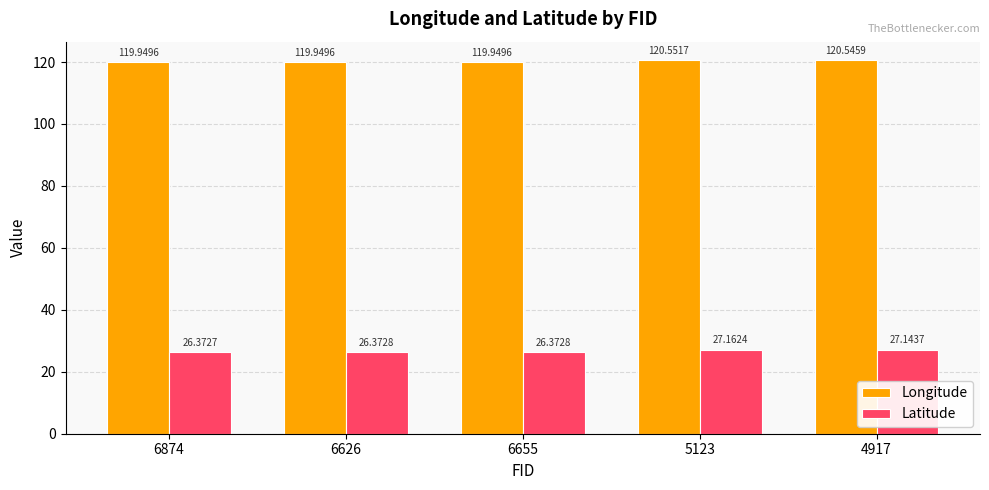

The Latitude series shows 26.4 at 6874. True or false?

True